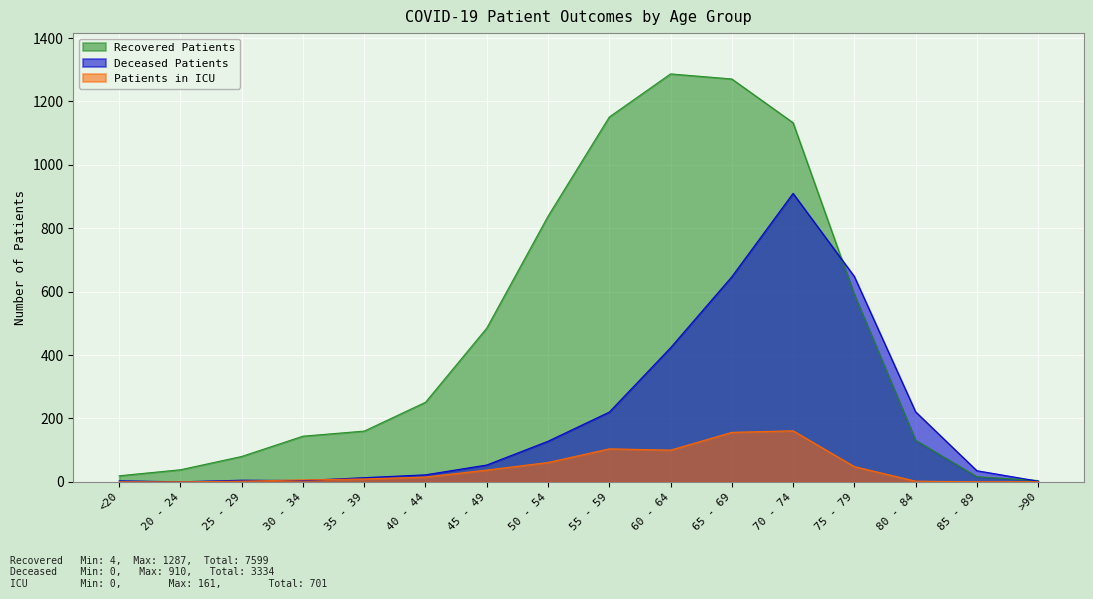

Is it true that Deceased Patients equals 955 at 65 - 69?

False